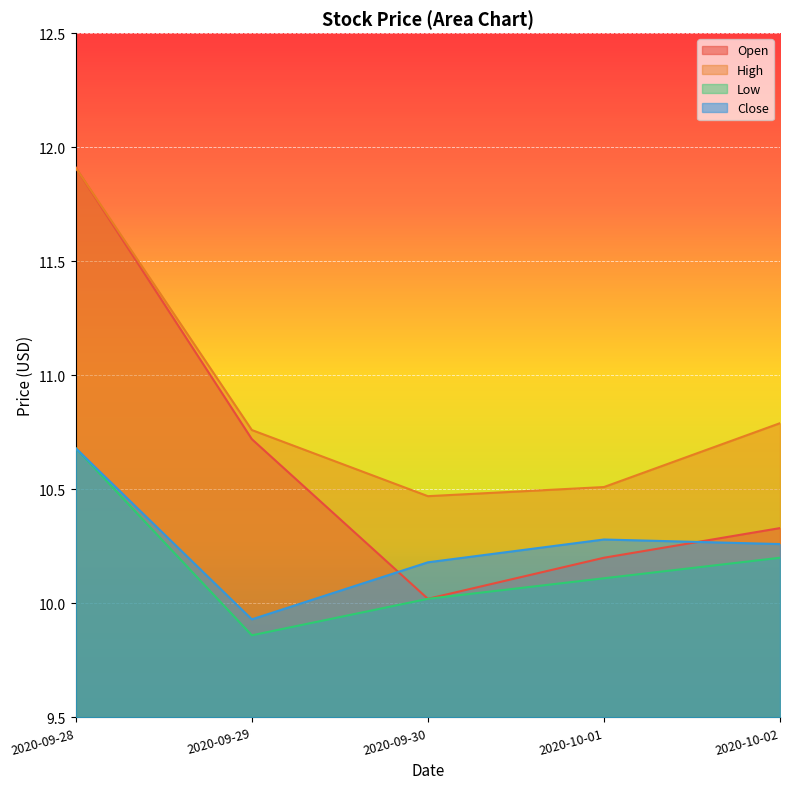

How many interior local valleys does the Low series have?

1